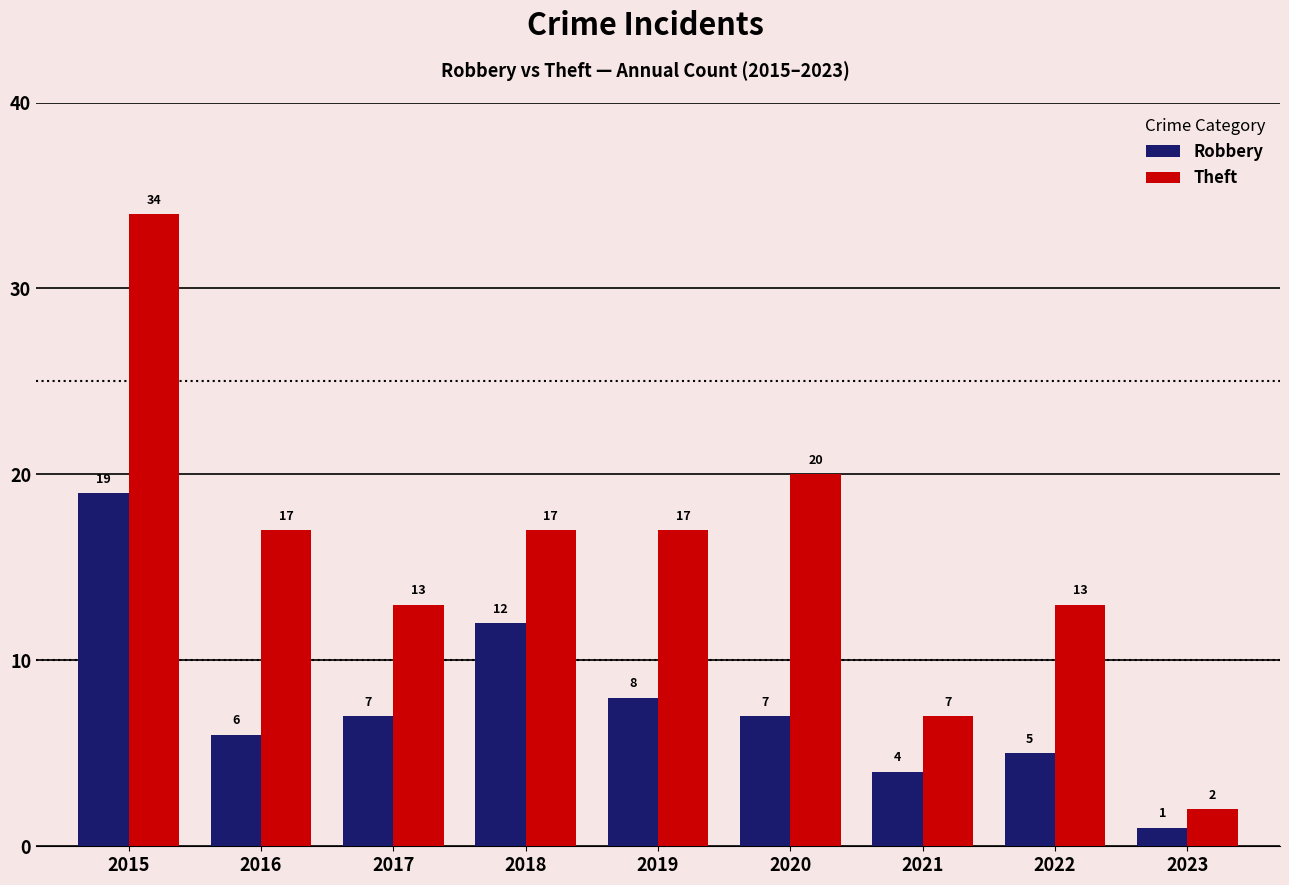

What is the maximum value shown in the chart?

34